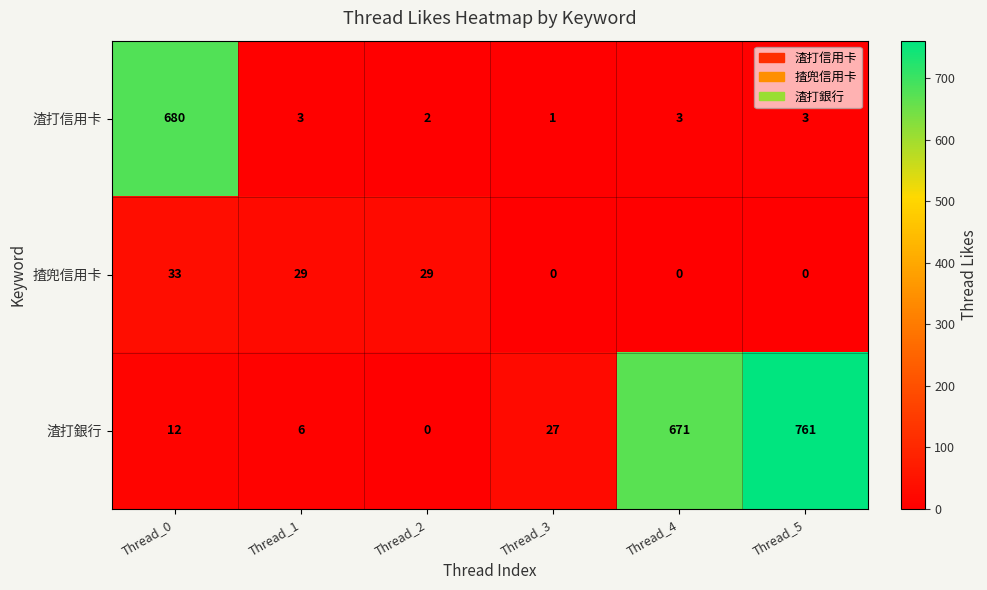

At which category is the sum across all series the highest?

Thread_5